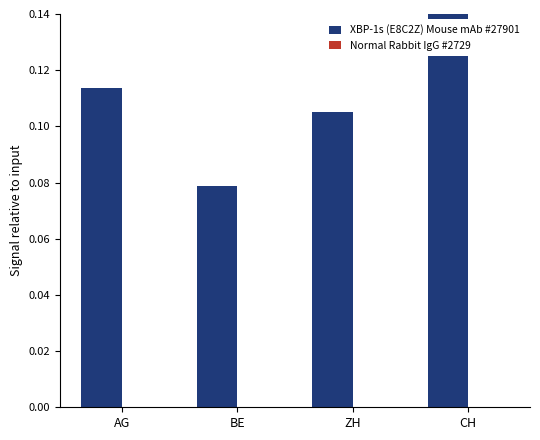

Rank the categories by value from highest to lowest.

CH, AG, ZH, BE